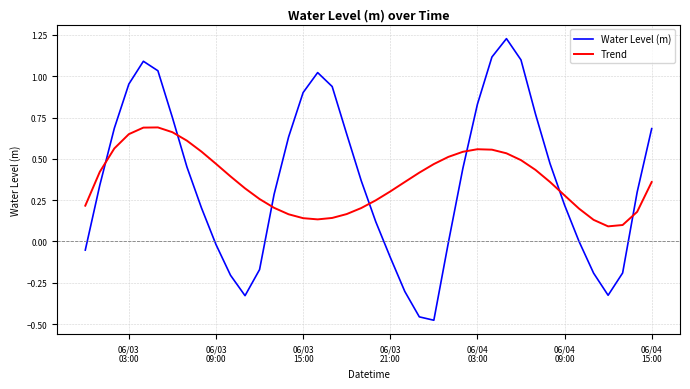

Which series has the widest spread of values?

Water Level (m)